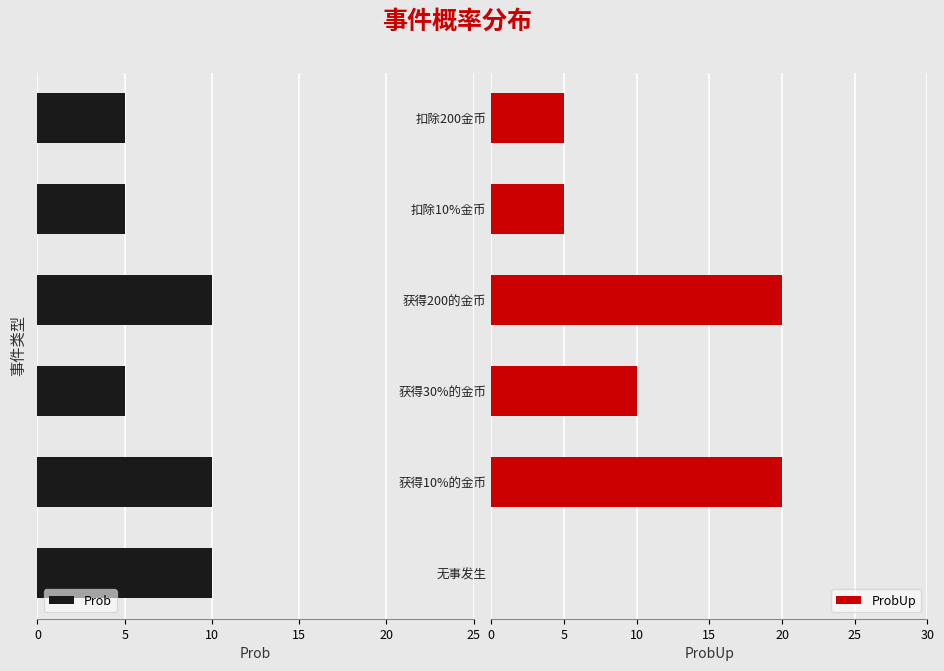

What is the difference between the ProbUp values at 扣除10%金币 and 获得30%的金币?

5